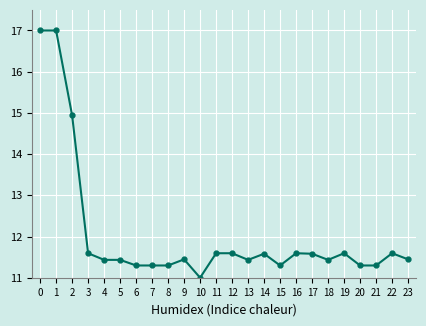

True or false: the data has more than 2 interior local peaks.

True